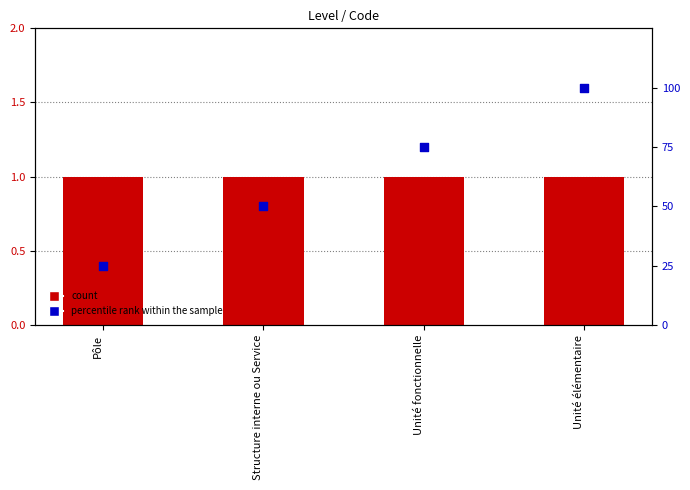

Which series has the largest total across all categories?

percentile rank within the sample